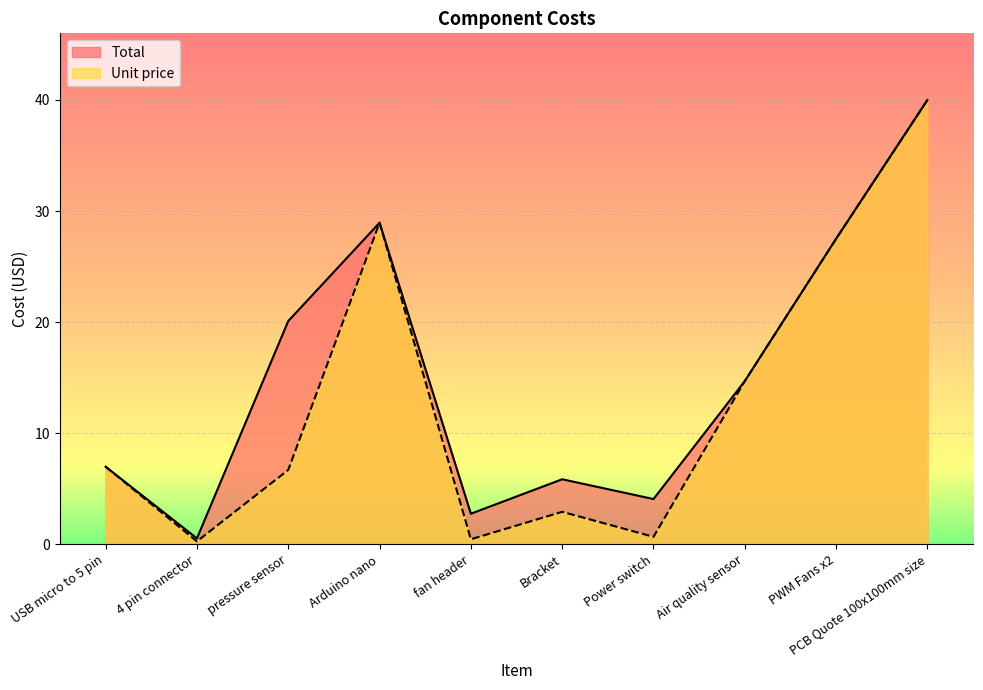

Is the value of Total at Air quality sensor greater than the value of Unit price at Bracket?

Yes